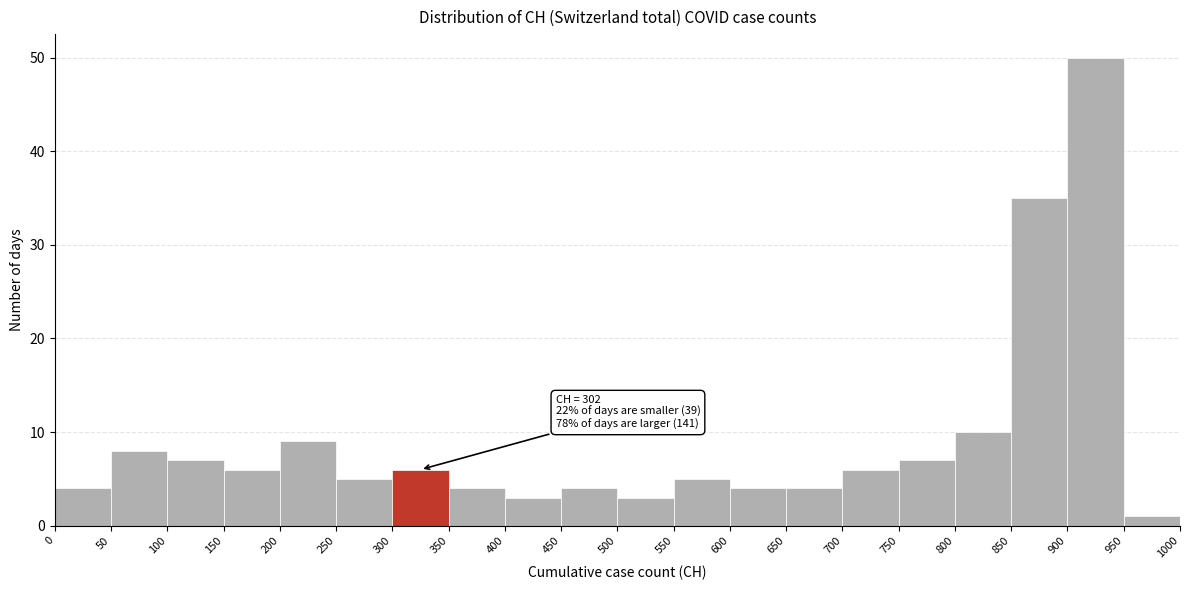

Over which range of the x-axis is the bar tallest?

900 to 950